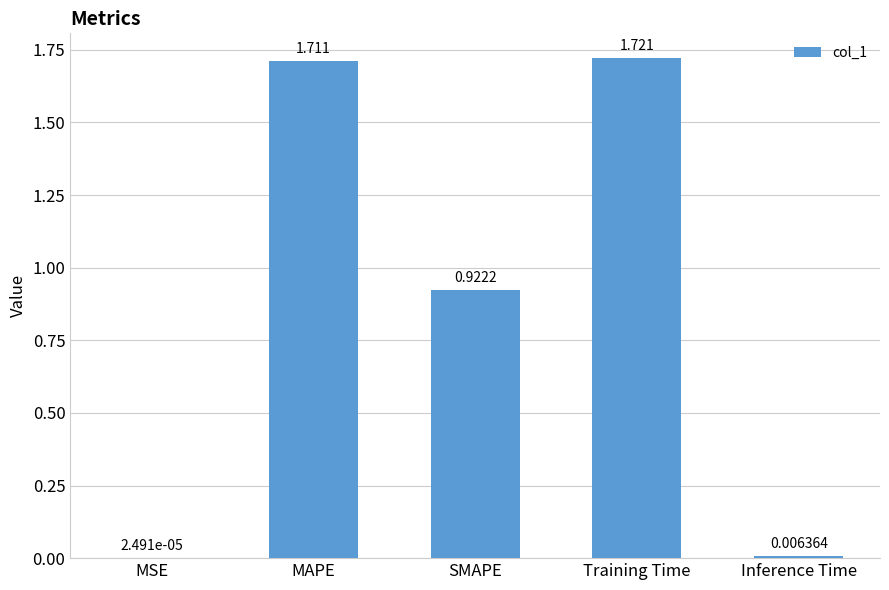

Where is the data nearest to the value 0?

MSE